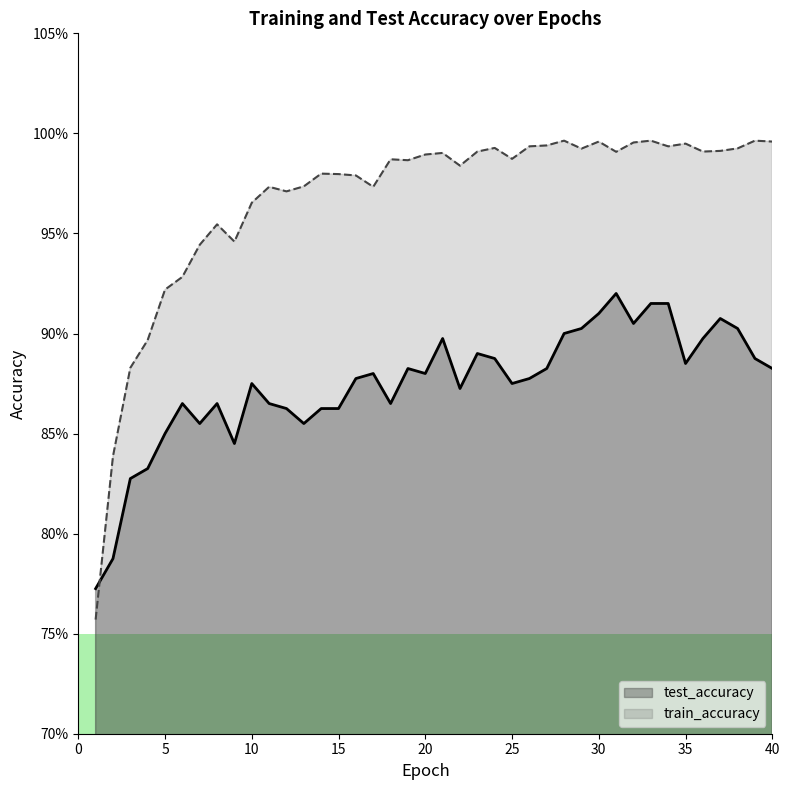

Where do test_accuracy and train_accuracy first cross each other?

1 and 2